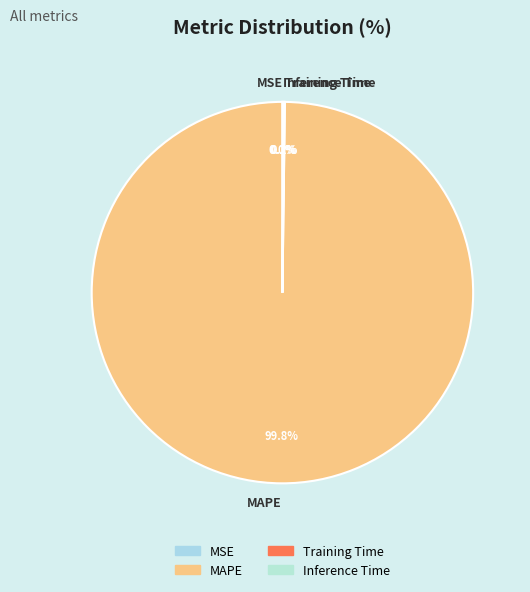

Does any single category account for the majority?

Yes